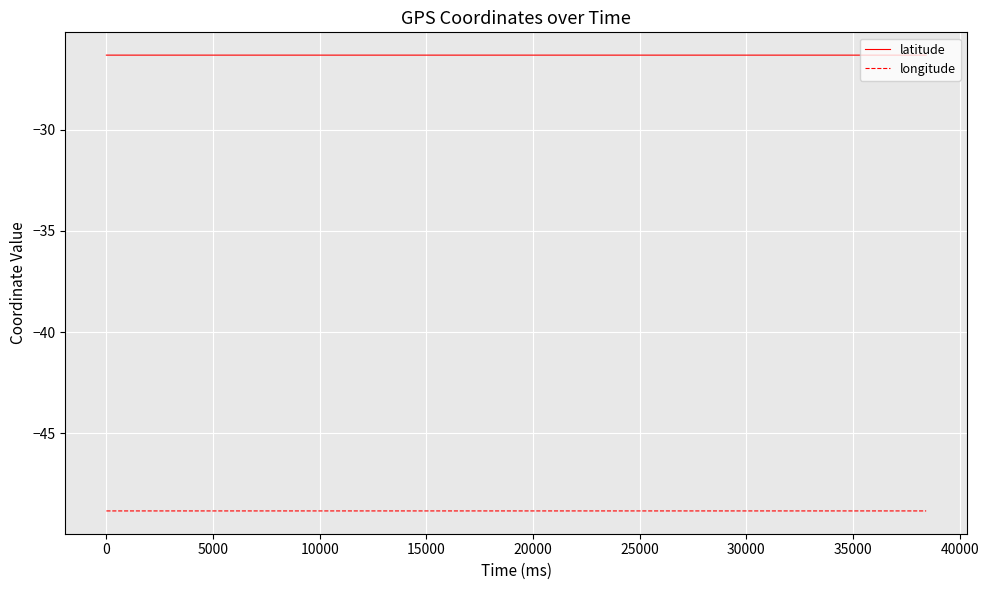

Which series has the largest total across all categories?

latitude